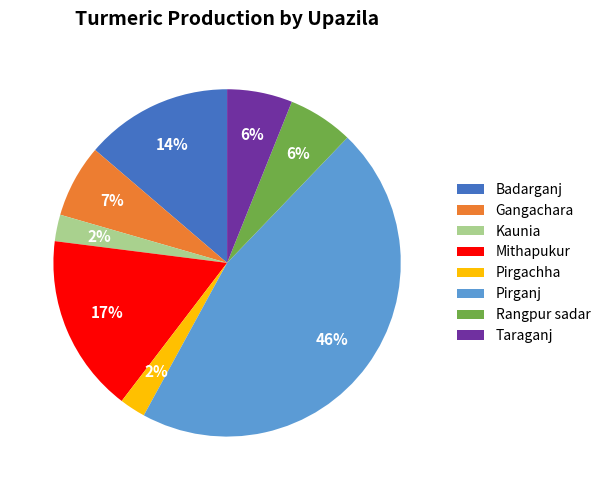

What percentage is the Gangachara slice, to the nearest percent?

7%